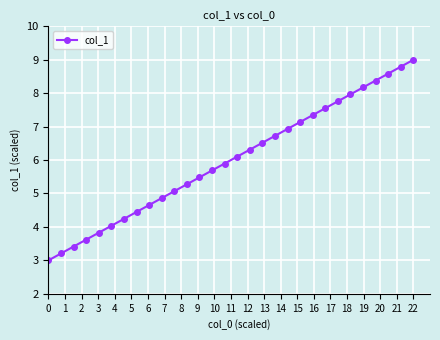

What is the value of the 28th point from the left?

8.6